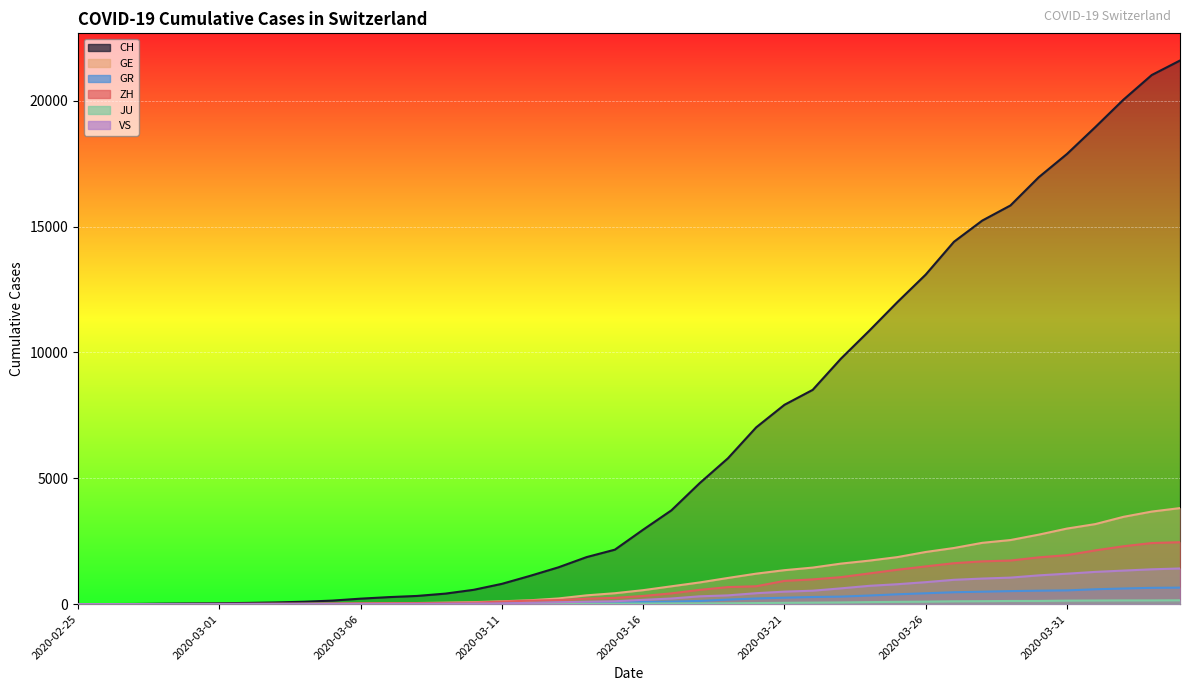

At which category is the sum across all series the highest?

2020-04-04